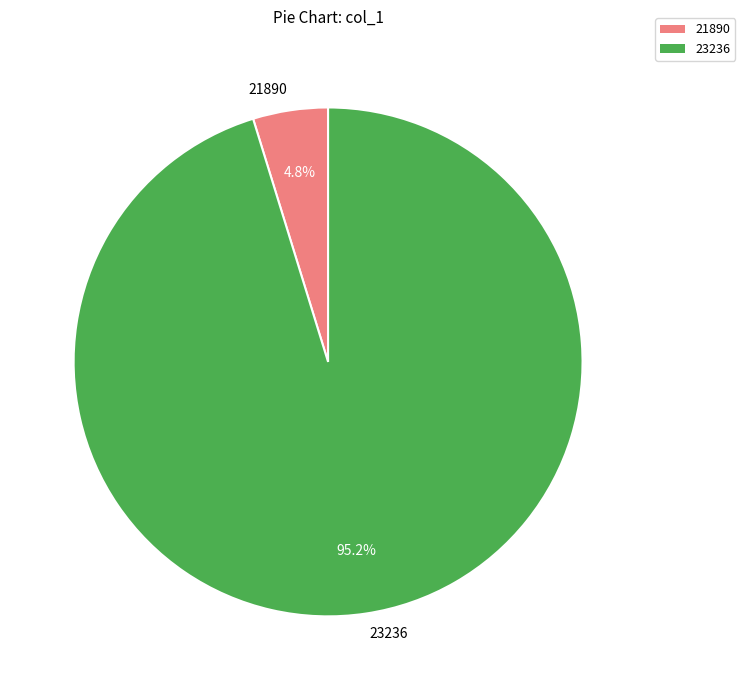

To the nearest percent, what is the difference between the largest and smallest slice percentages?

90%